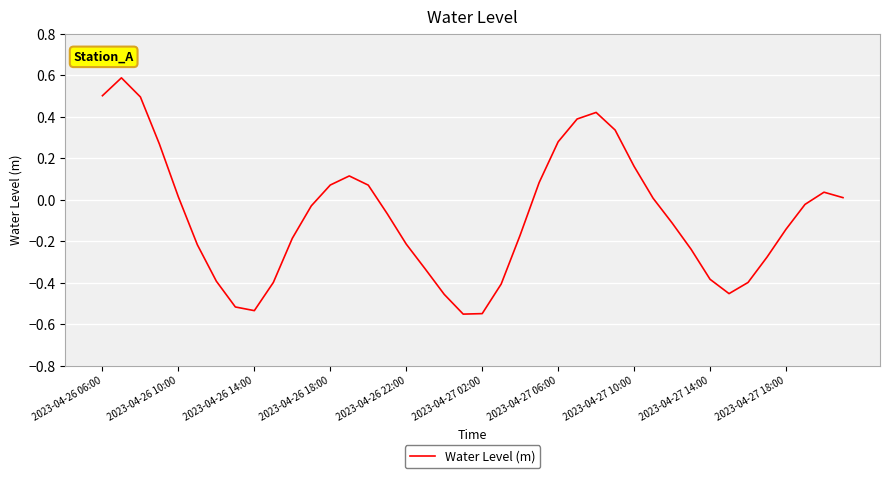

What is the maximum value shown in the chart?

0.6